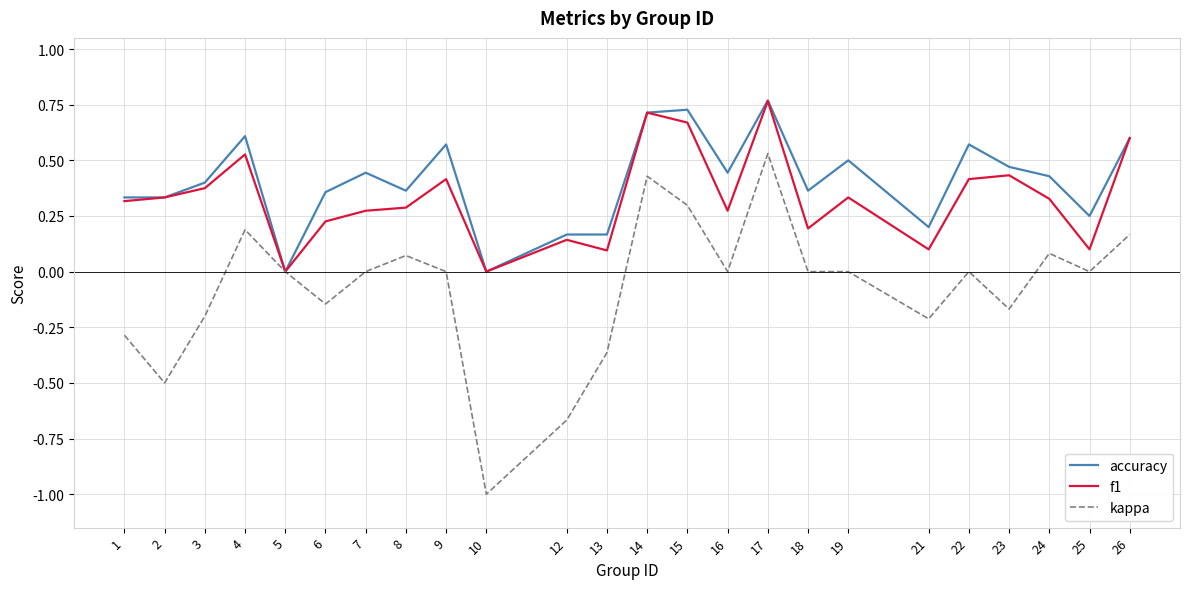

At which category is the sum across all series the highest?

17